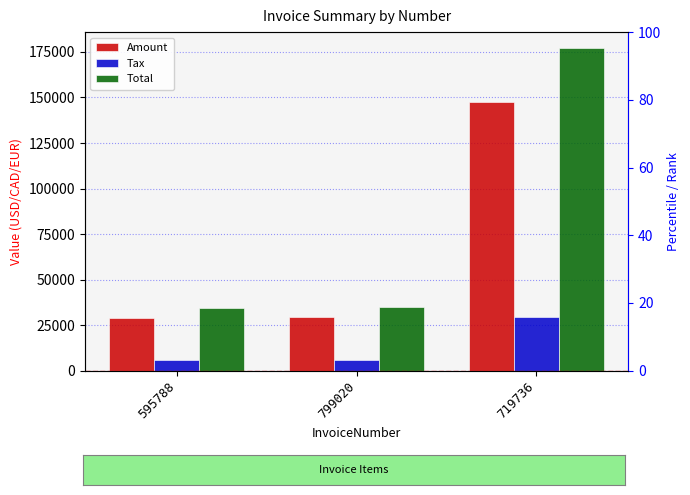

At 799020, list the series in order from largest to smallest.

Total, Amount, Tax